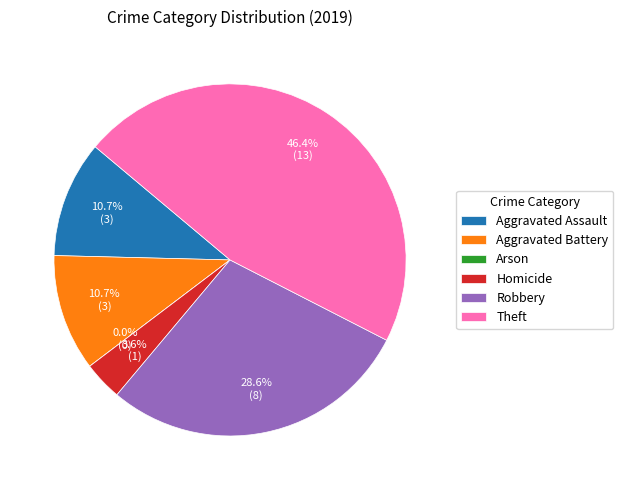

To the nearest percent, what percentage of the pie is Aggravated Battery?

11%